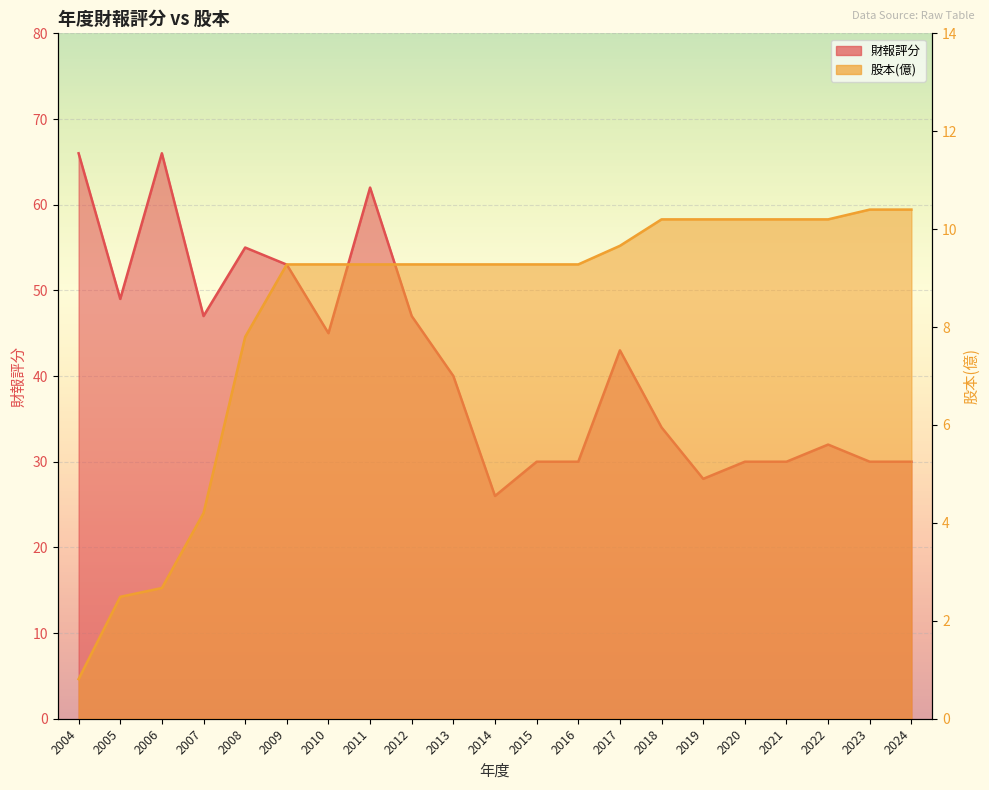

What is the difference between the maximum and second lowest values in the 財報評分 series?

38.0